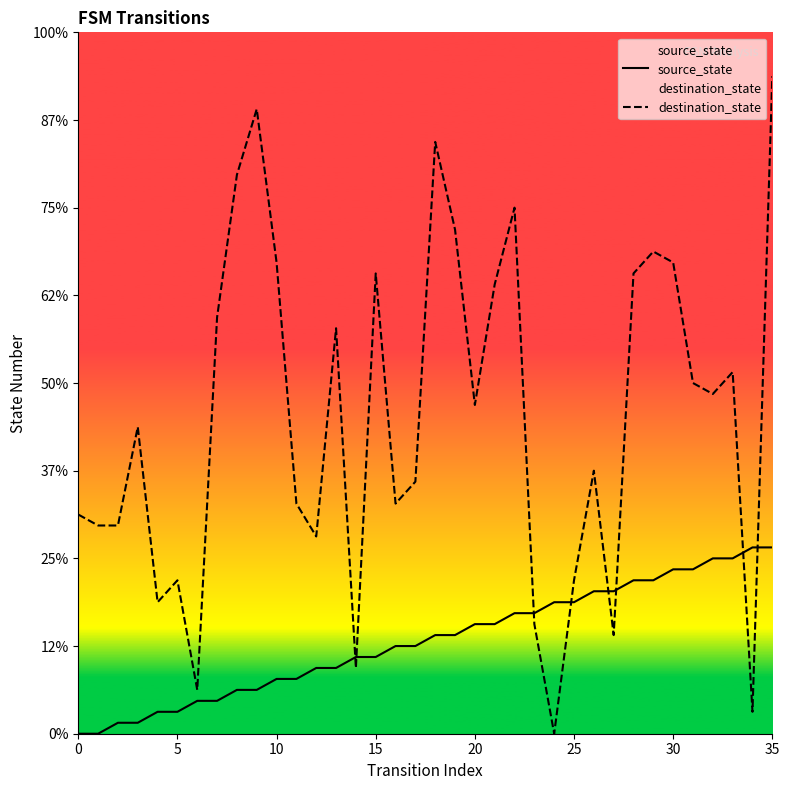

Which category has the highest value across all series?

35